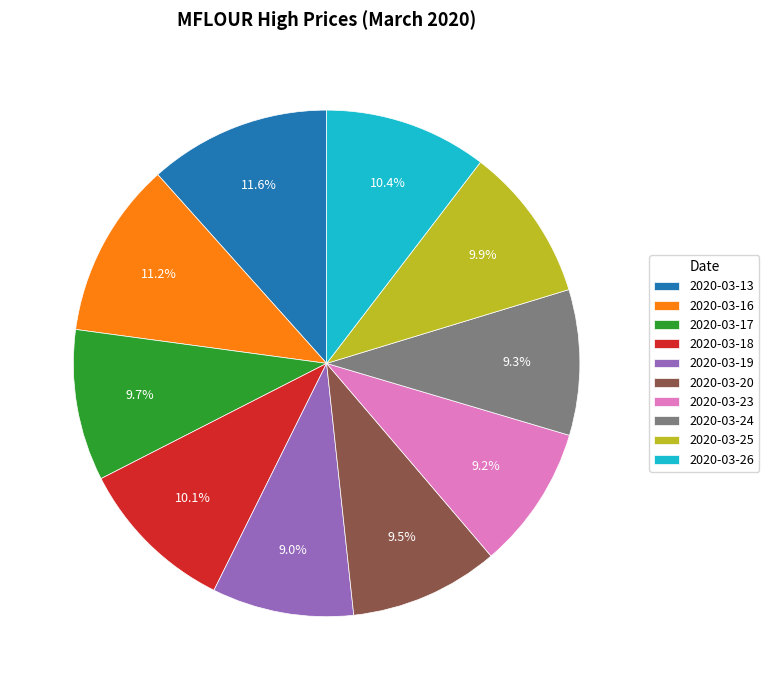

To the nearest percent, what is the average slice percentage?

10%